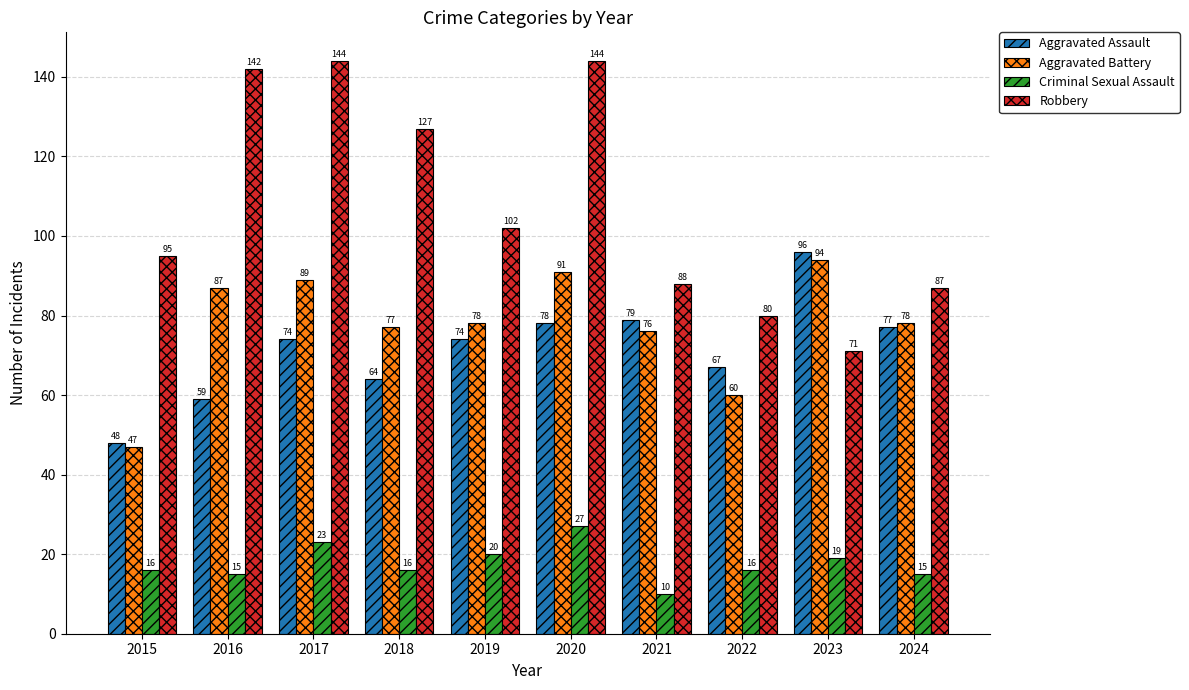

Rank the series by their maximum value, from lowest to highest.

Criminal Sexual Assault, Aggravated Battery, Aggravated Assault, Robbery